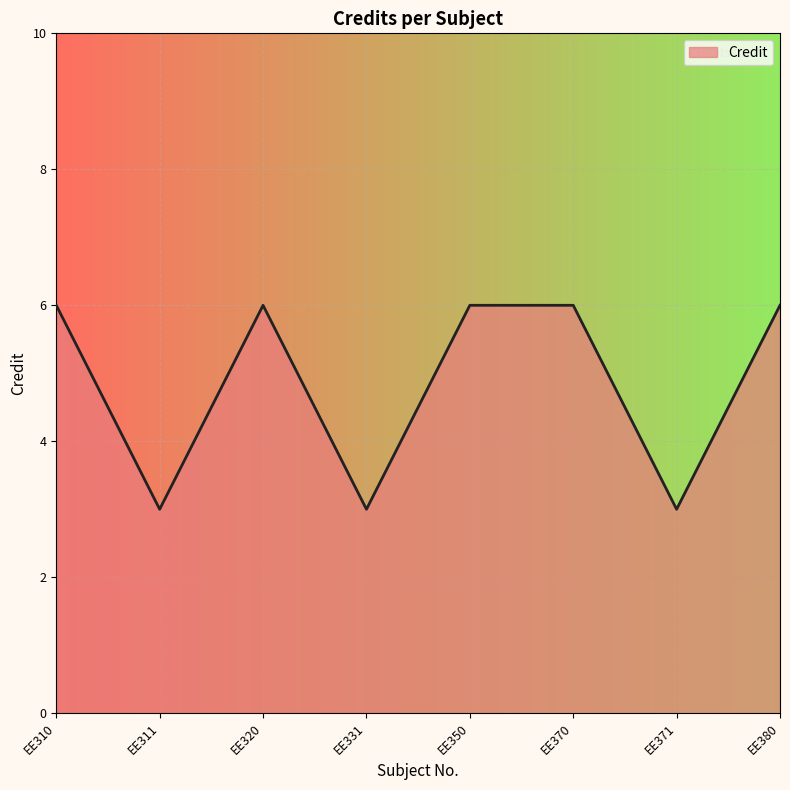

How many values are between 3 and 6?

8